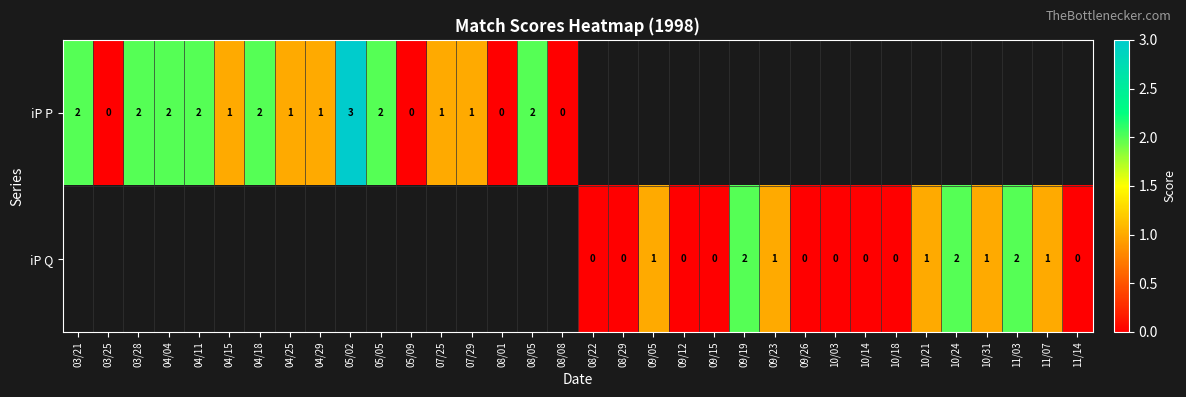

Which has a higher value, 04/29 or 08/01?

04/29